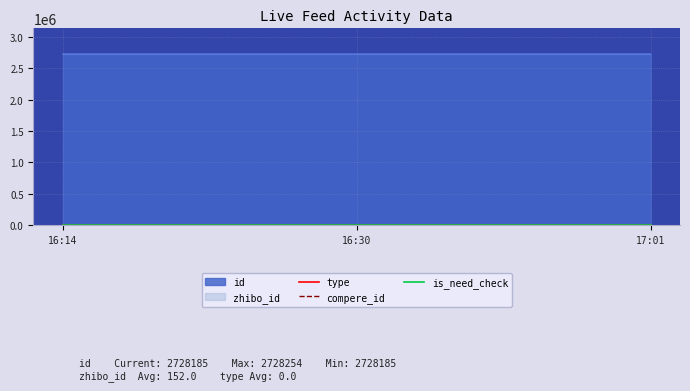

At which label does id reach its minimum?

2022-07-04 17:01:22